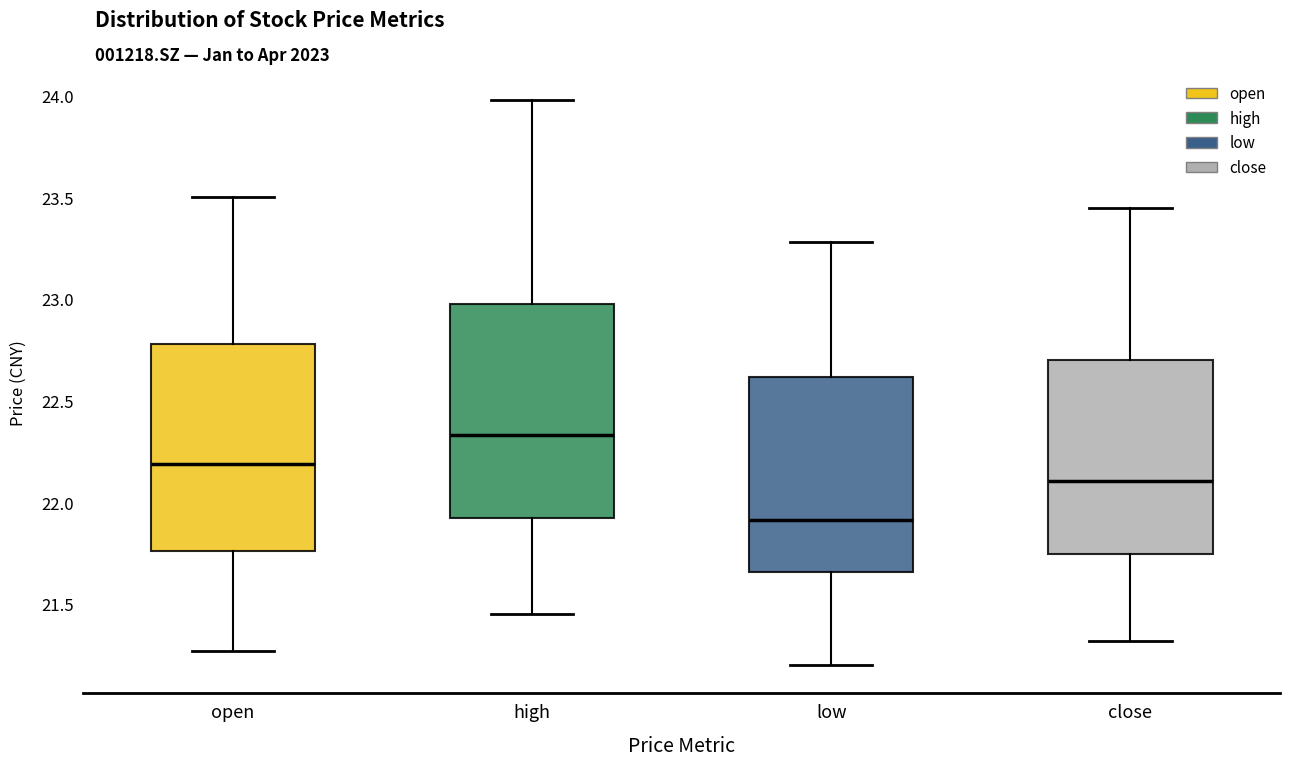

Where is the upper edge of the box for high on the y-axis? The values are not printed on the chart, so give them approximately, as read against the axis.

23.00